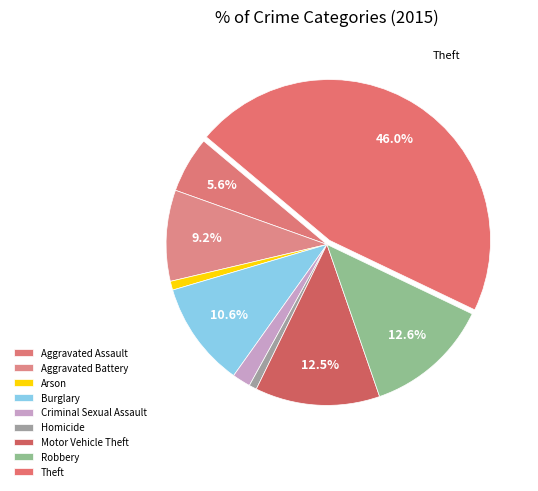

Count the number of slices in the pie.

9